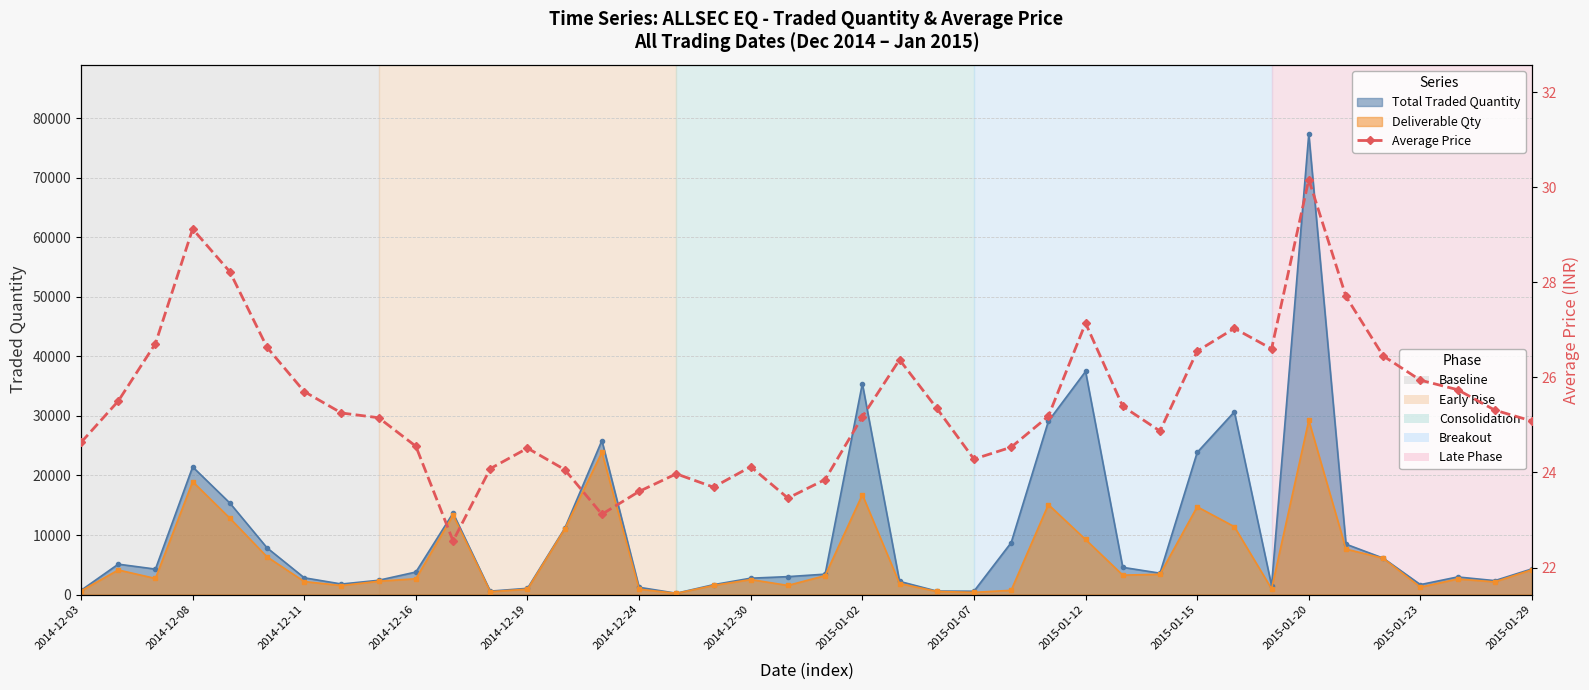

True or false: the data shows 25.2 at 2015-01-02.

True